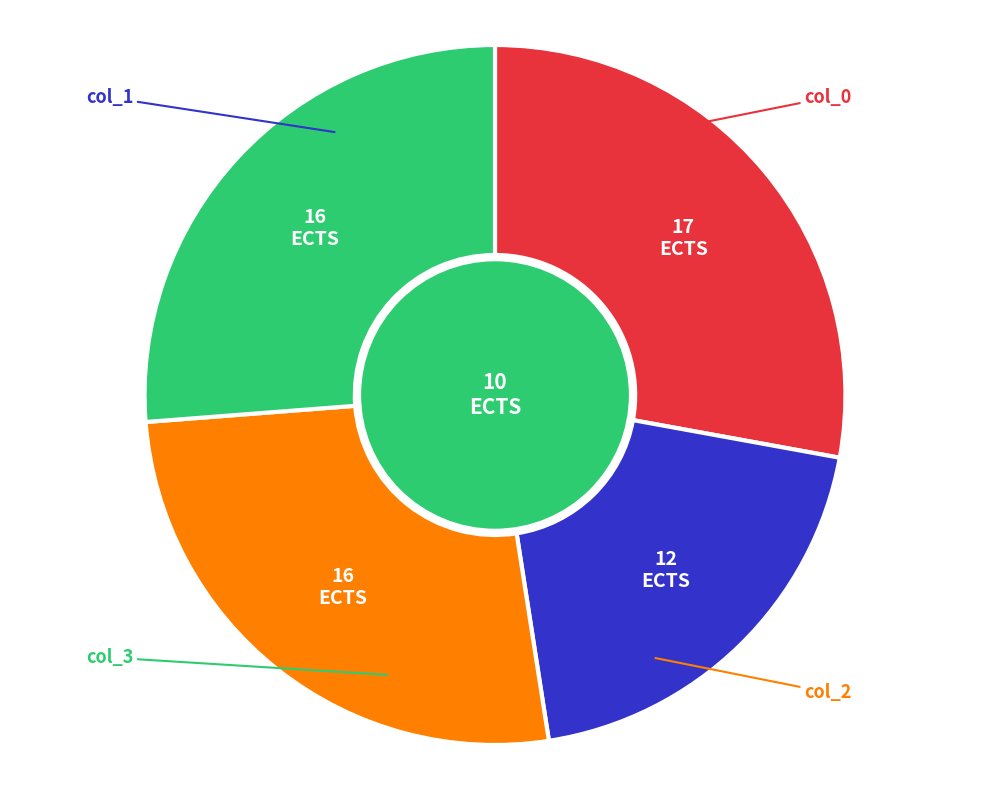

To the nearest percent, what is the difference between the col_0 and col_1 slice percentages?

8%